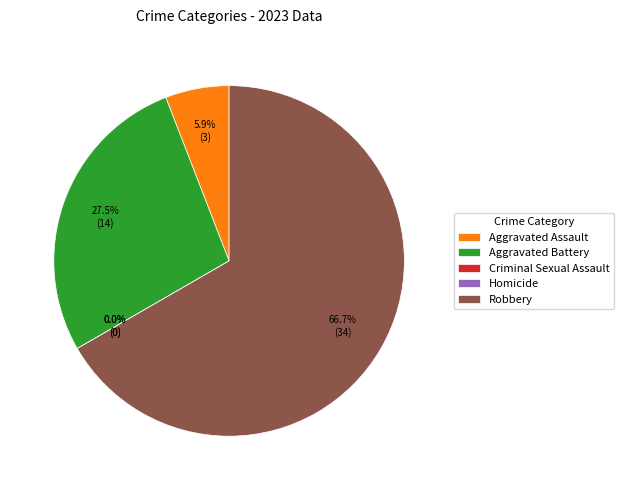

Which slice is the largest?

Robbery